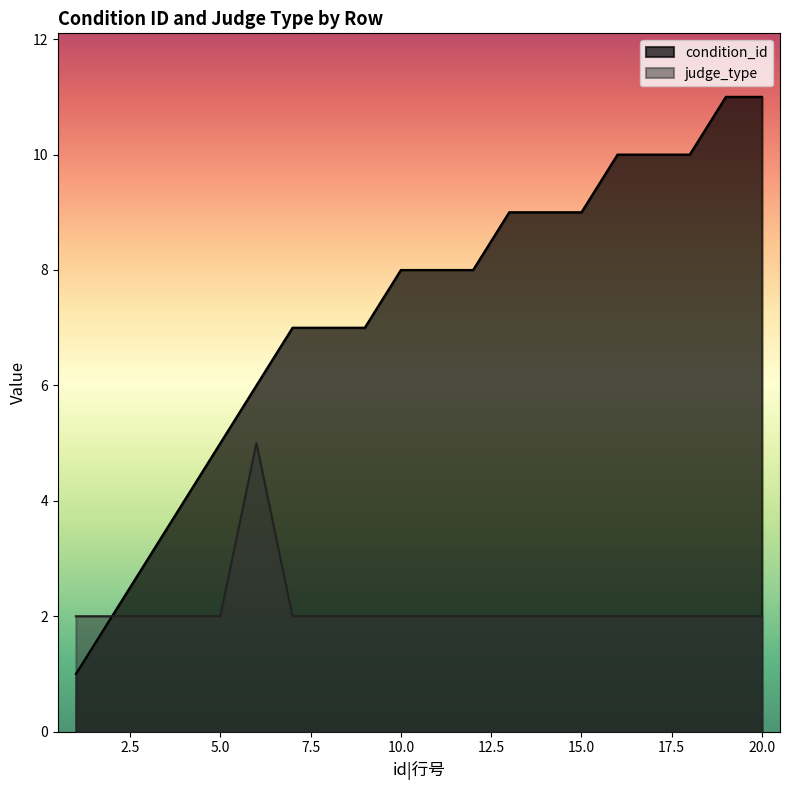

Does the chart display data point markers on the line(s)?

No